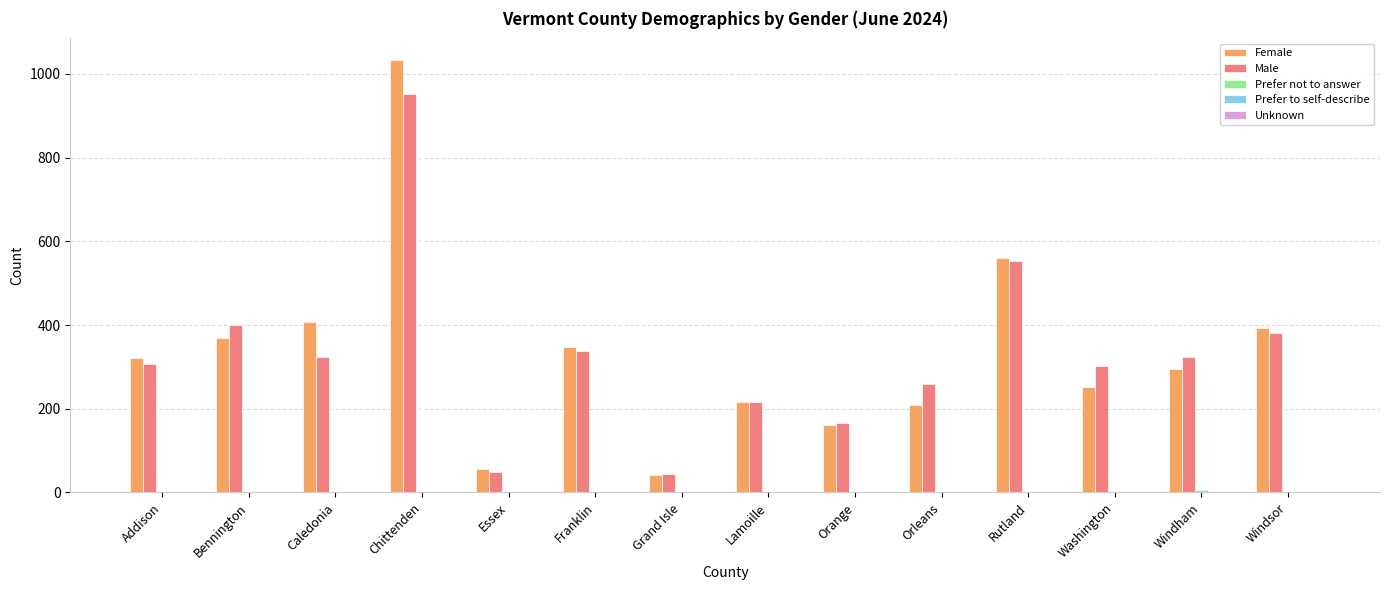

At which category is the sum across all series the highest?

Chittenden